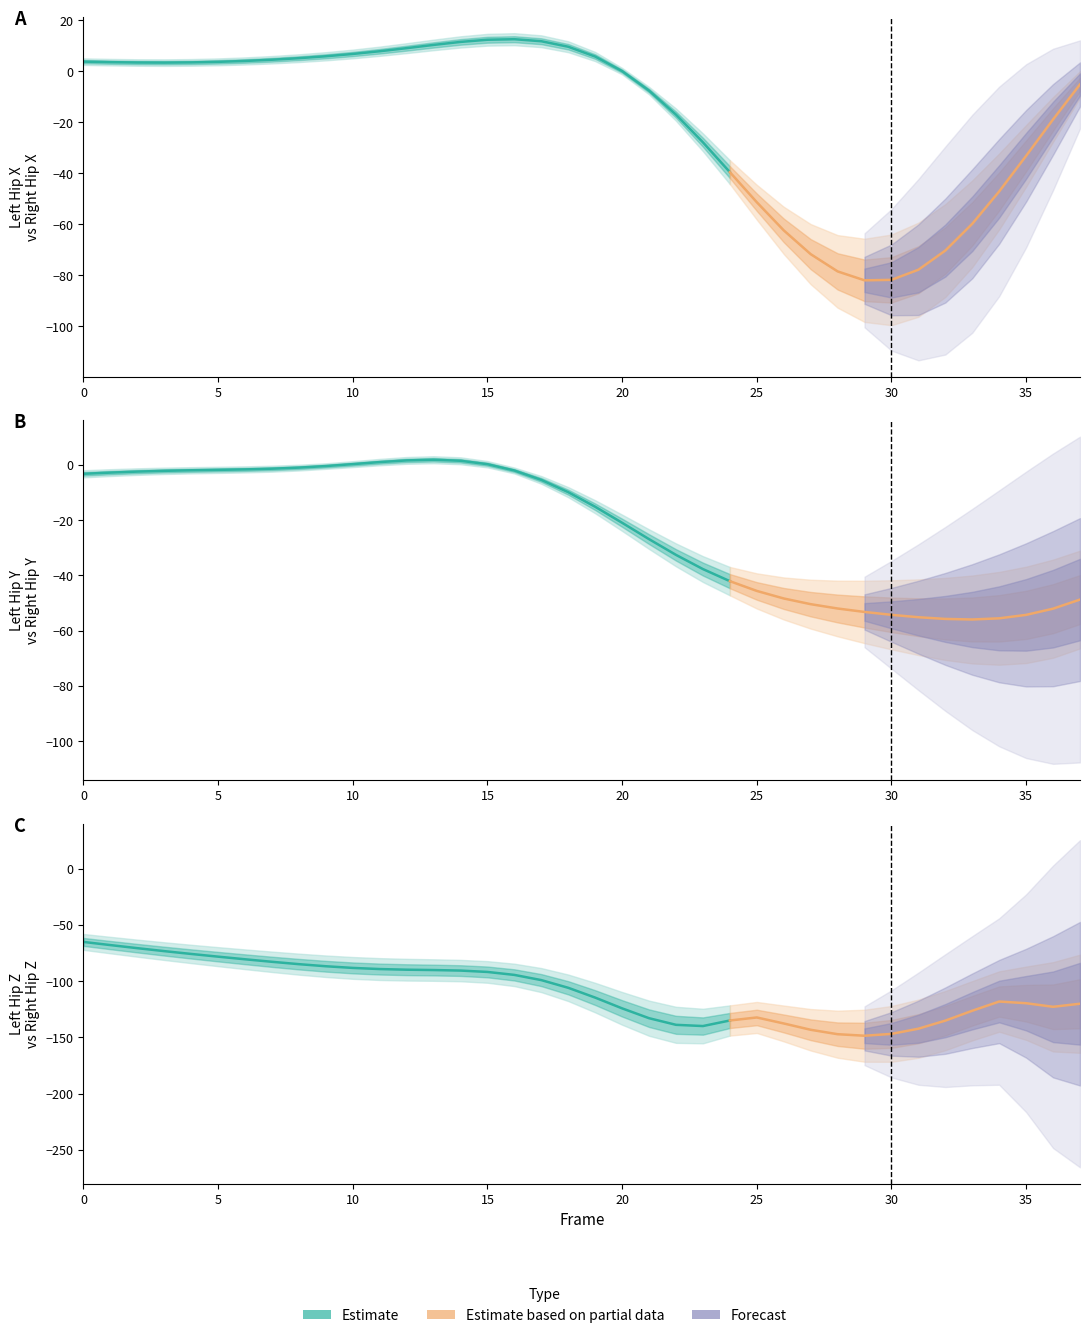

Which has a higher value, 14 or 37?

14